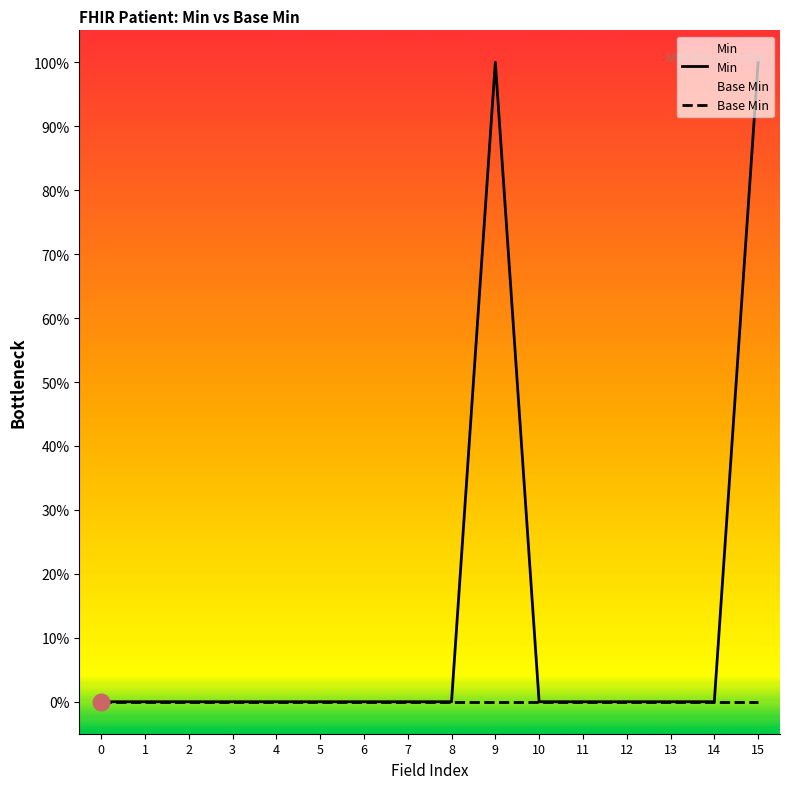

Rank the categories by Base Min value from lowest to highest.

0, 1, 2, 3, 4, 5, 6, 7, 8, 9, 10, 11, 12, 13, 14, 15